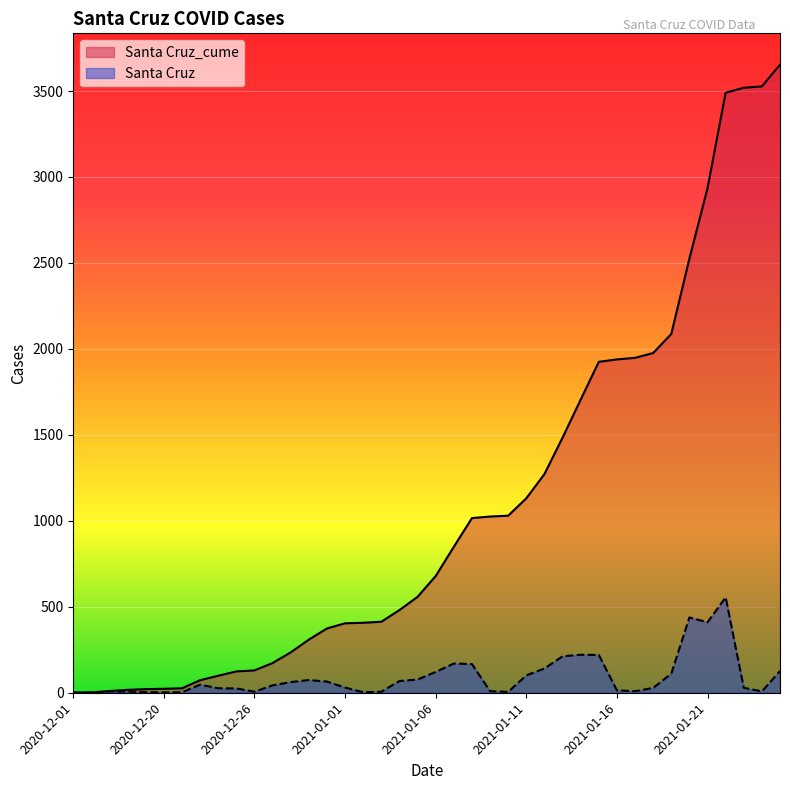

Which series has the largest total across all categories?

Santa Cruz_cume